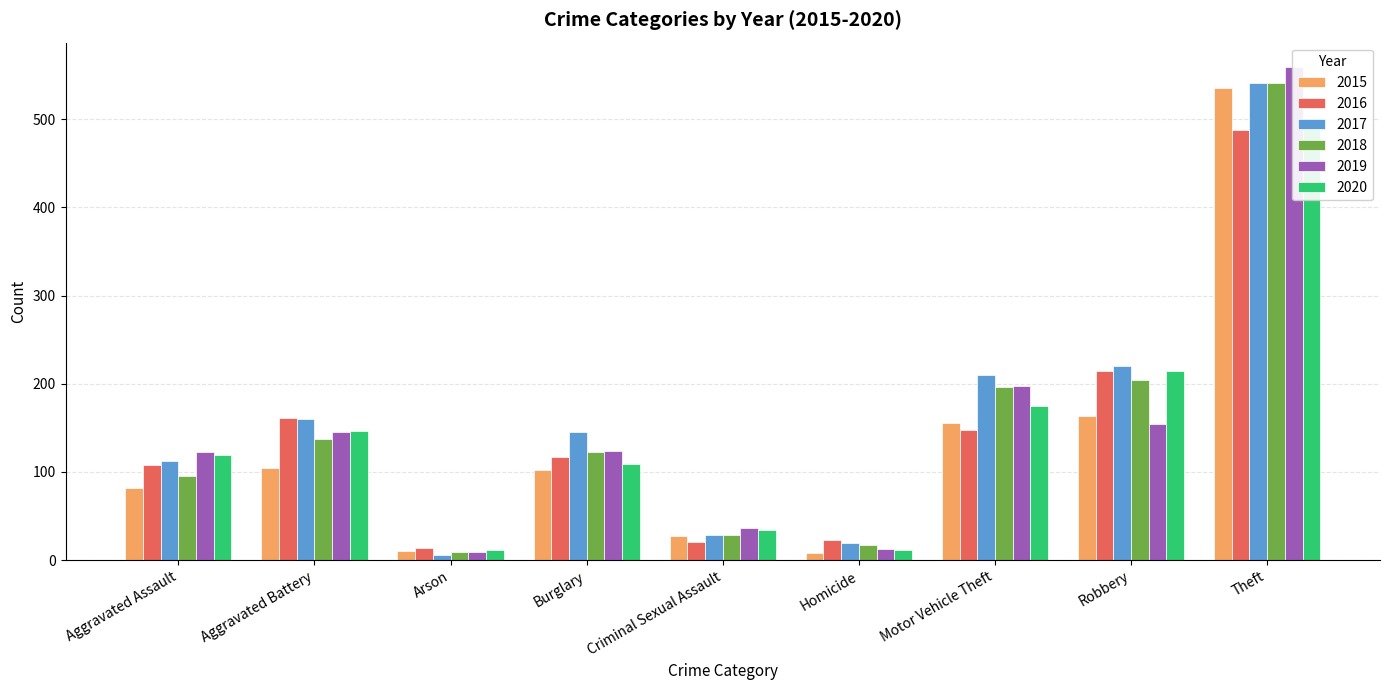

What is the total value across all series at Arson?

59